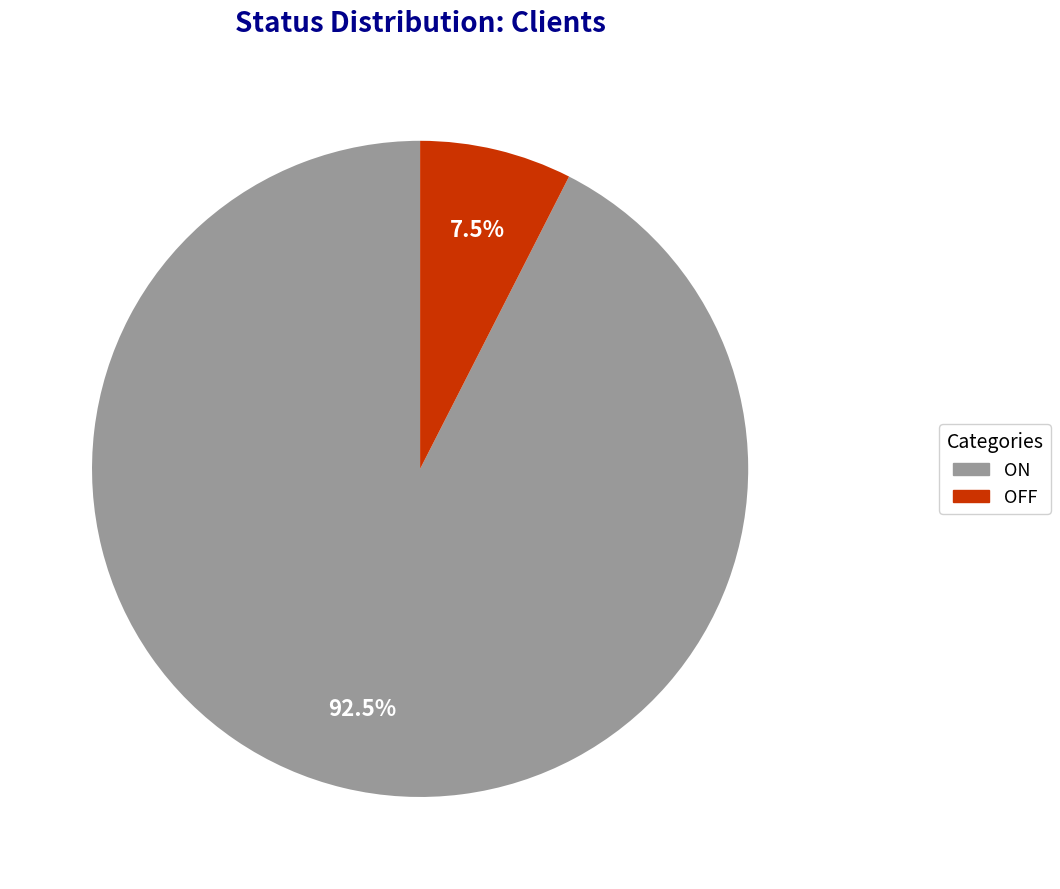

Rank the categories by value from highest to lowest.

ON, OFF